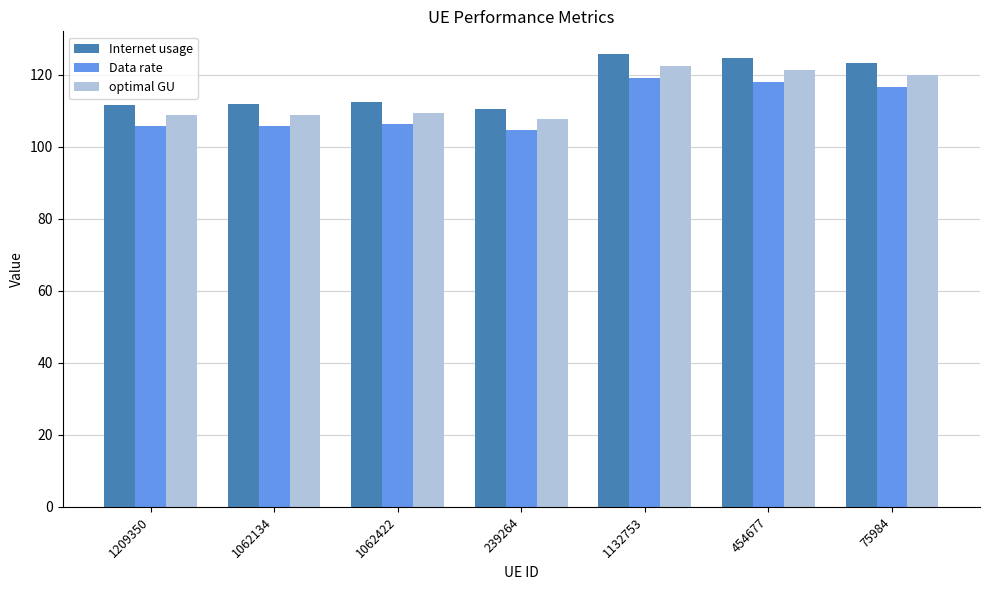

What is the difference between the maximum and second lowest values in the Data rate series?

13.3